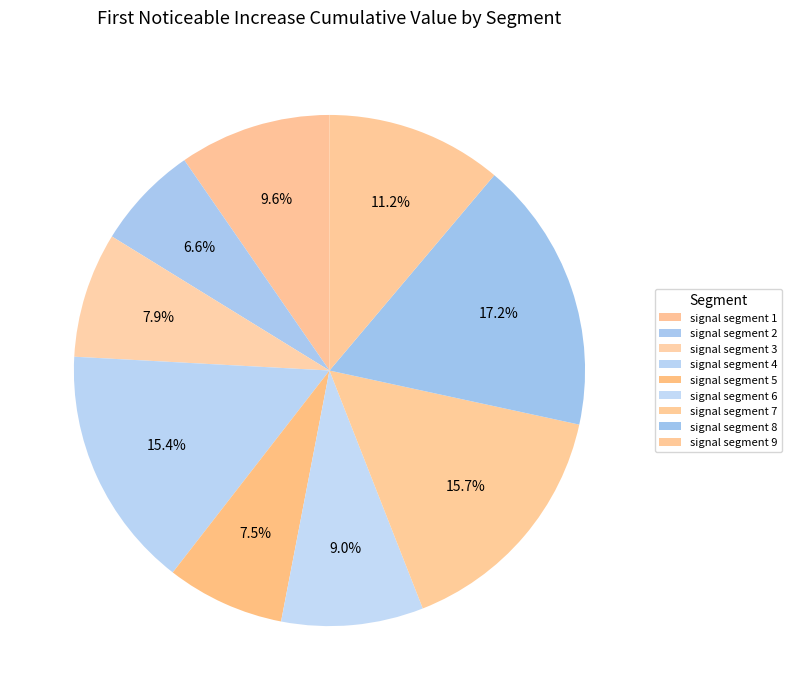

Which category has the smallest portion of the pie?

signal segment 2